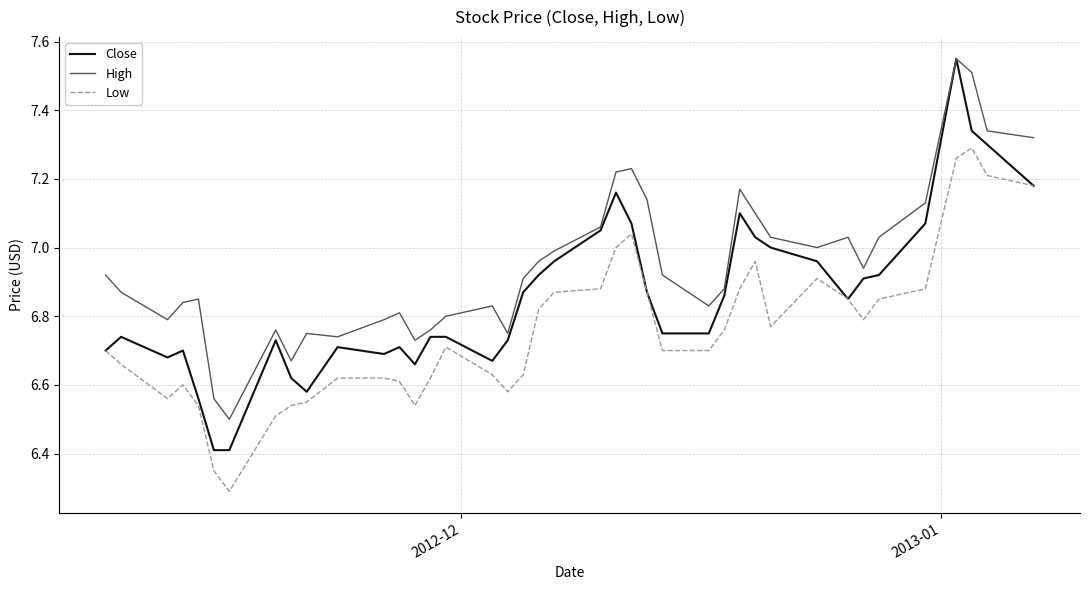

Which series has the largest range (max minus min)?

Close